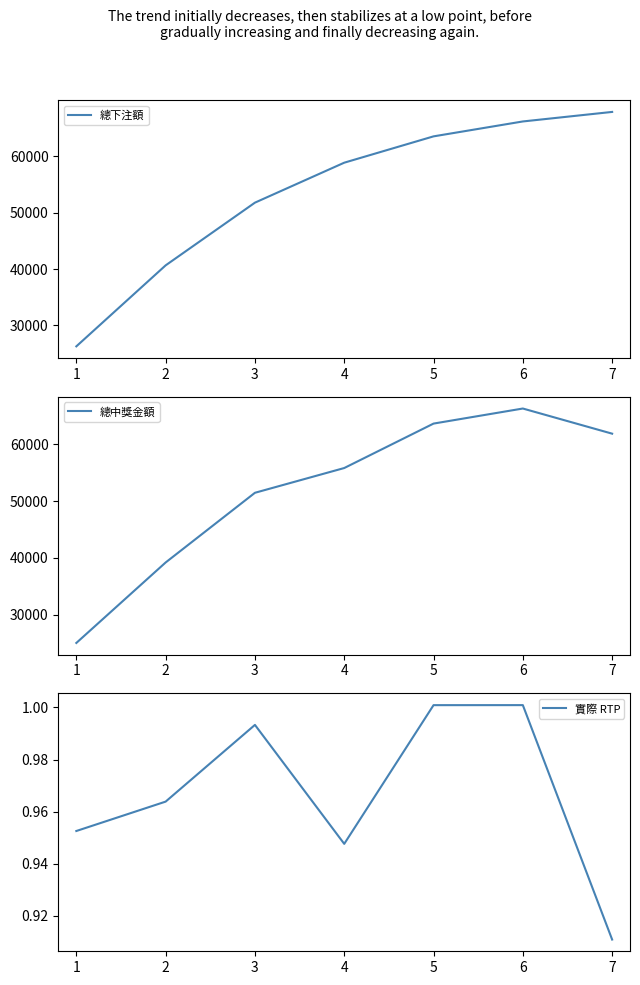

What is the average value of the 總下注額 series?

53619